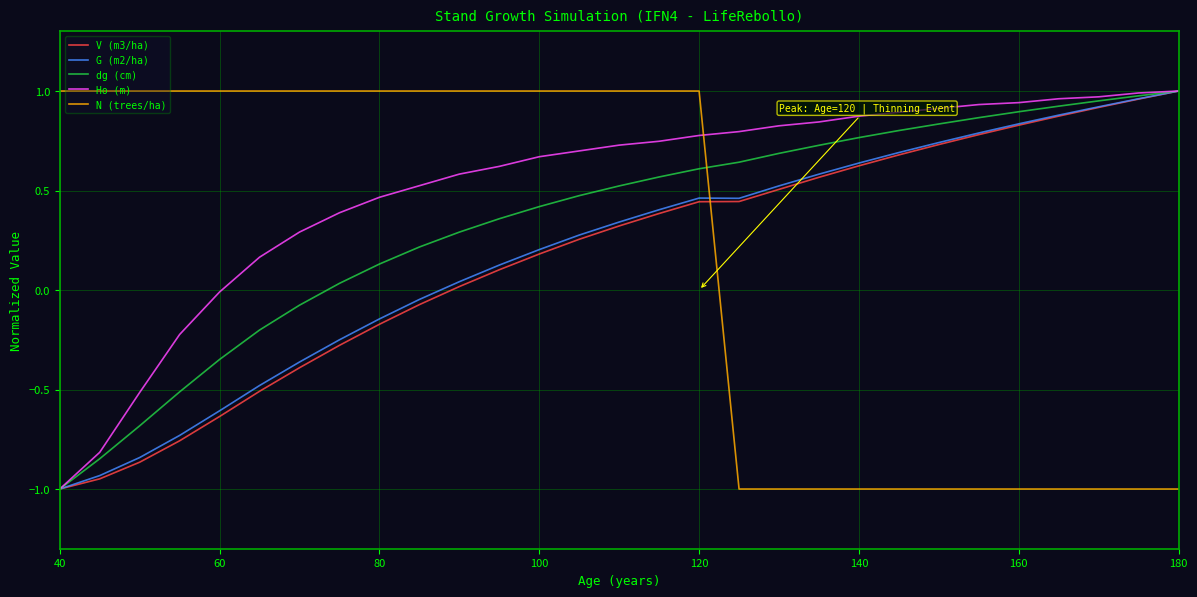

True or false: dg (cm) and N (trees/ha) intersect in this chart.

True